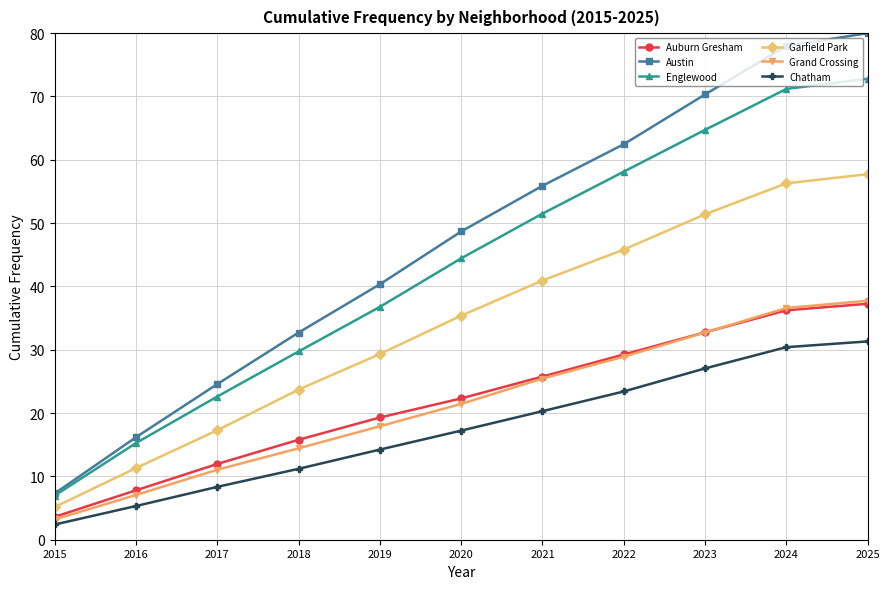

What is the maximum value shown in the chart?

80.0